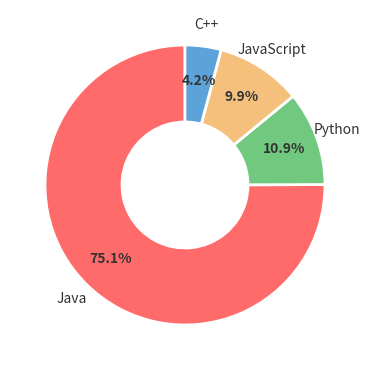

Is there any slice that represents more than half of the pie?

Yes